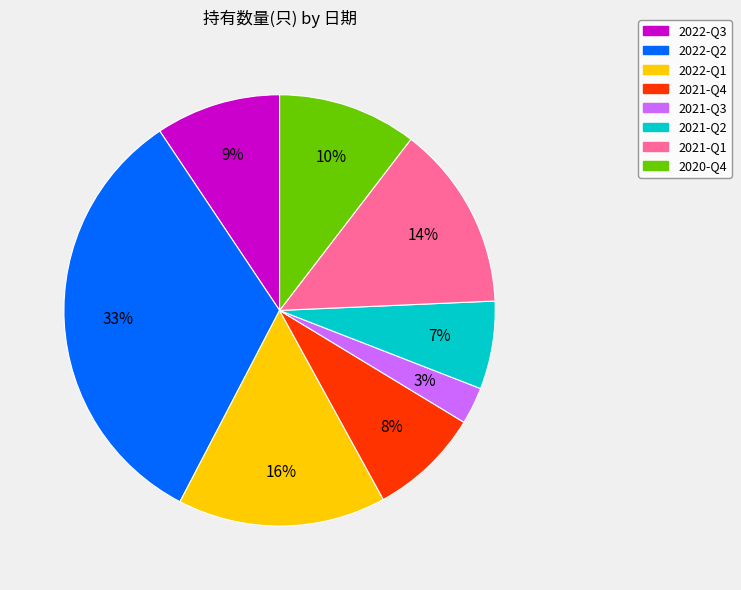

To the nearest percent, what is the difference between the 2020-Q4 and 2021-Q4 slice percentages?

2%